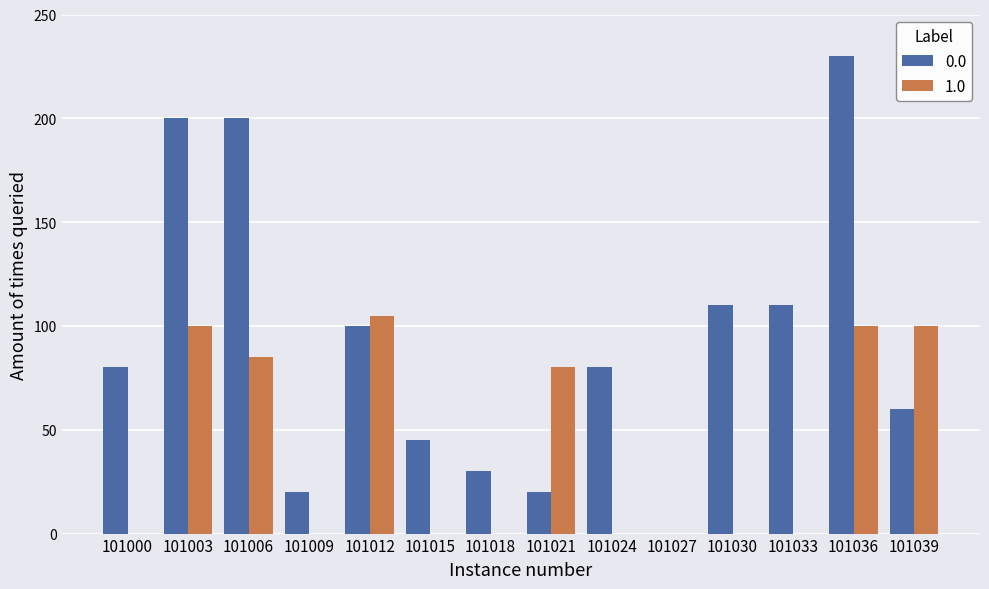

What is the total value across all series at 101024?

80